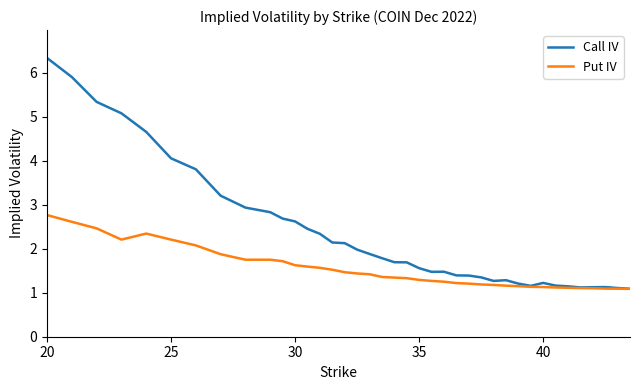

Rank the series by their average value, from lowest to highest.

Put IV, Call IV